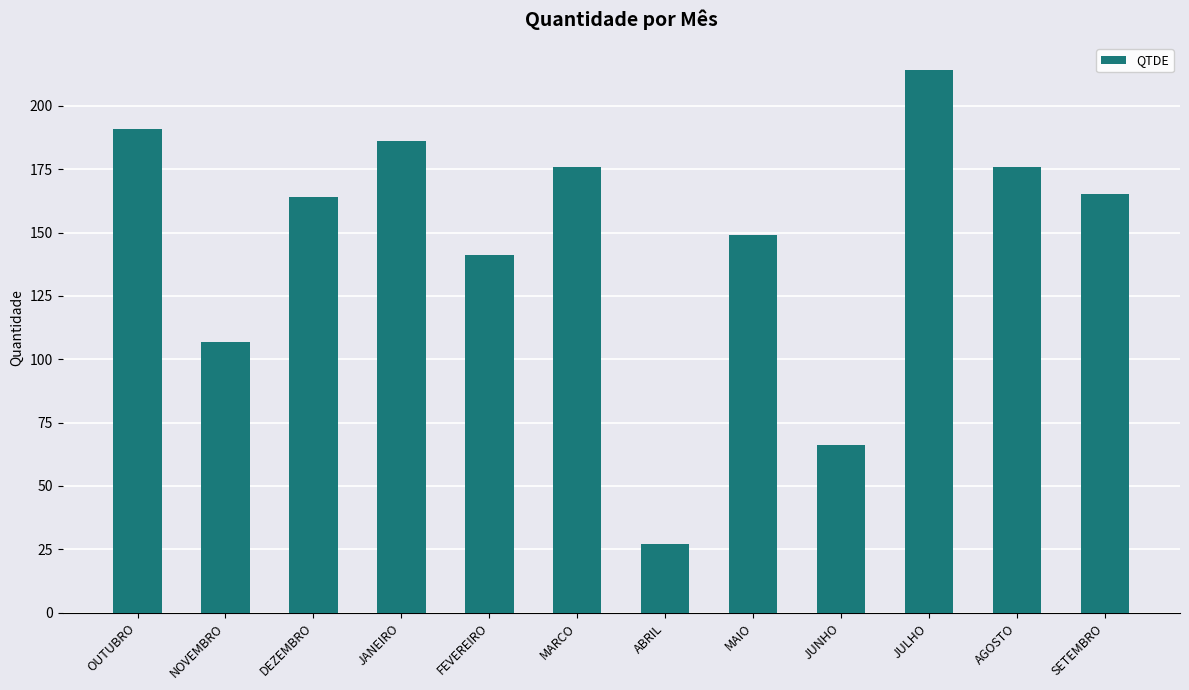

Is it true that the value at DEZEMBRO is 35?

False